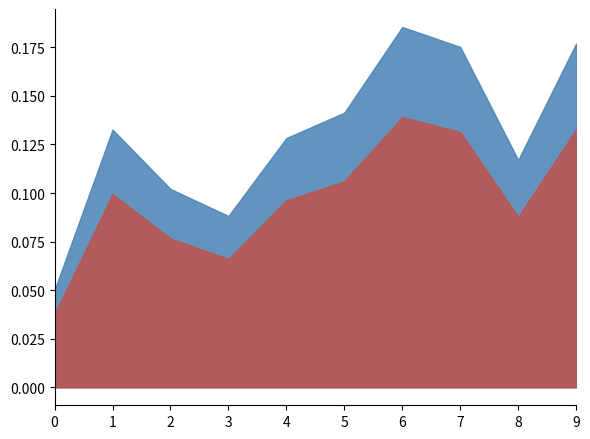

Which category has the highest value across all series?

6